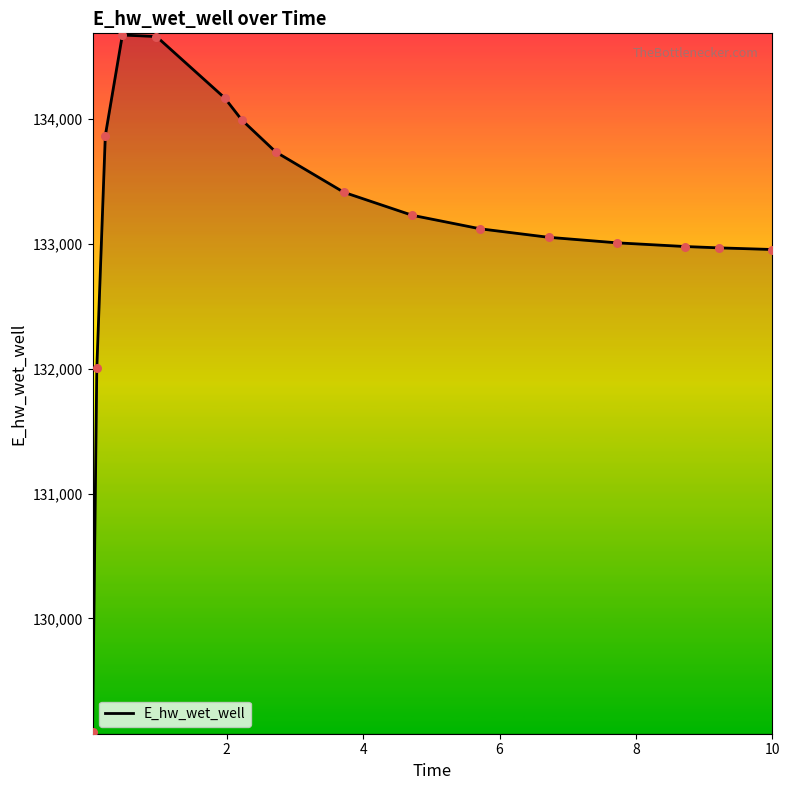

What is the difference between the maximum and minimum values?

5587.3